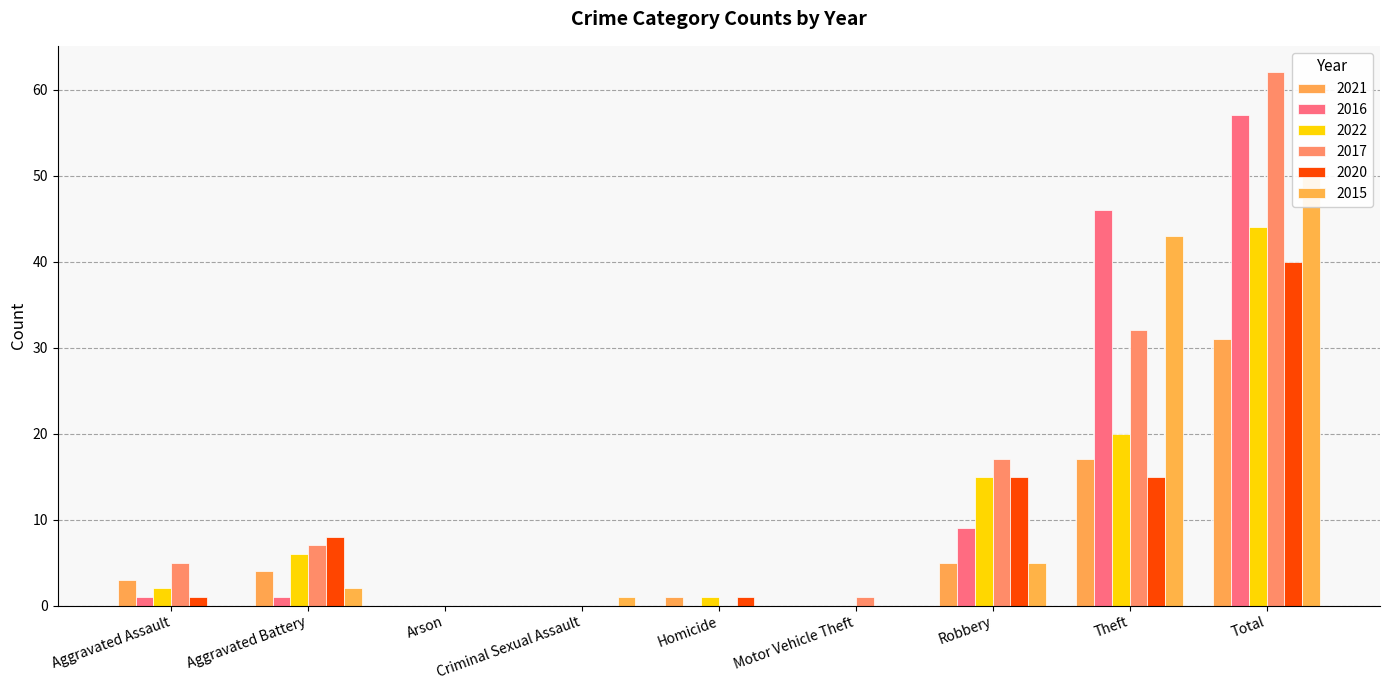

How many bars are there in total?

54